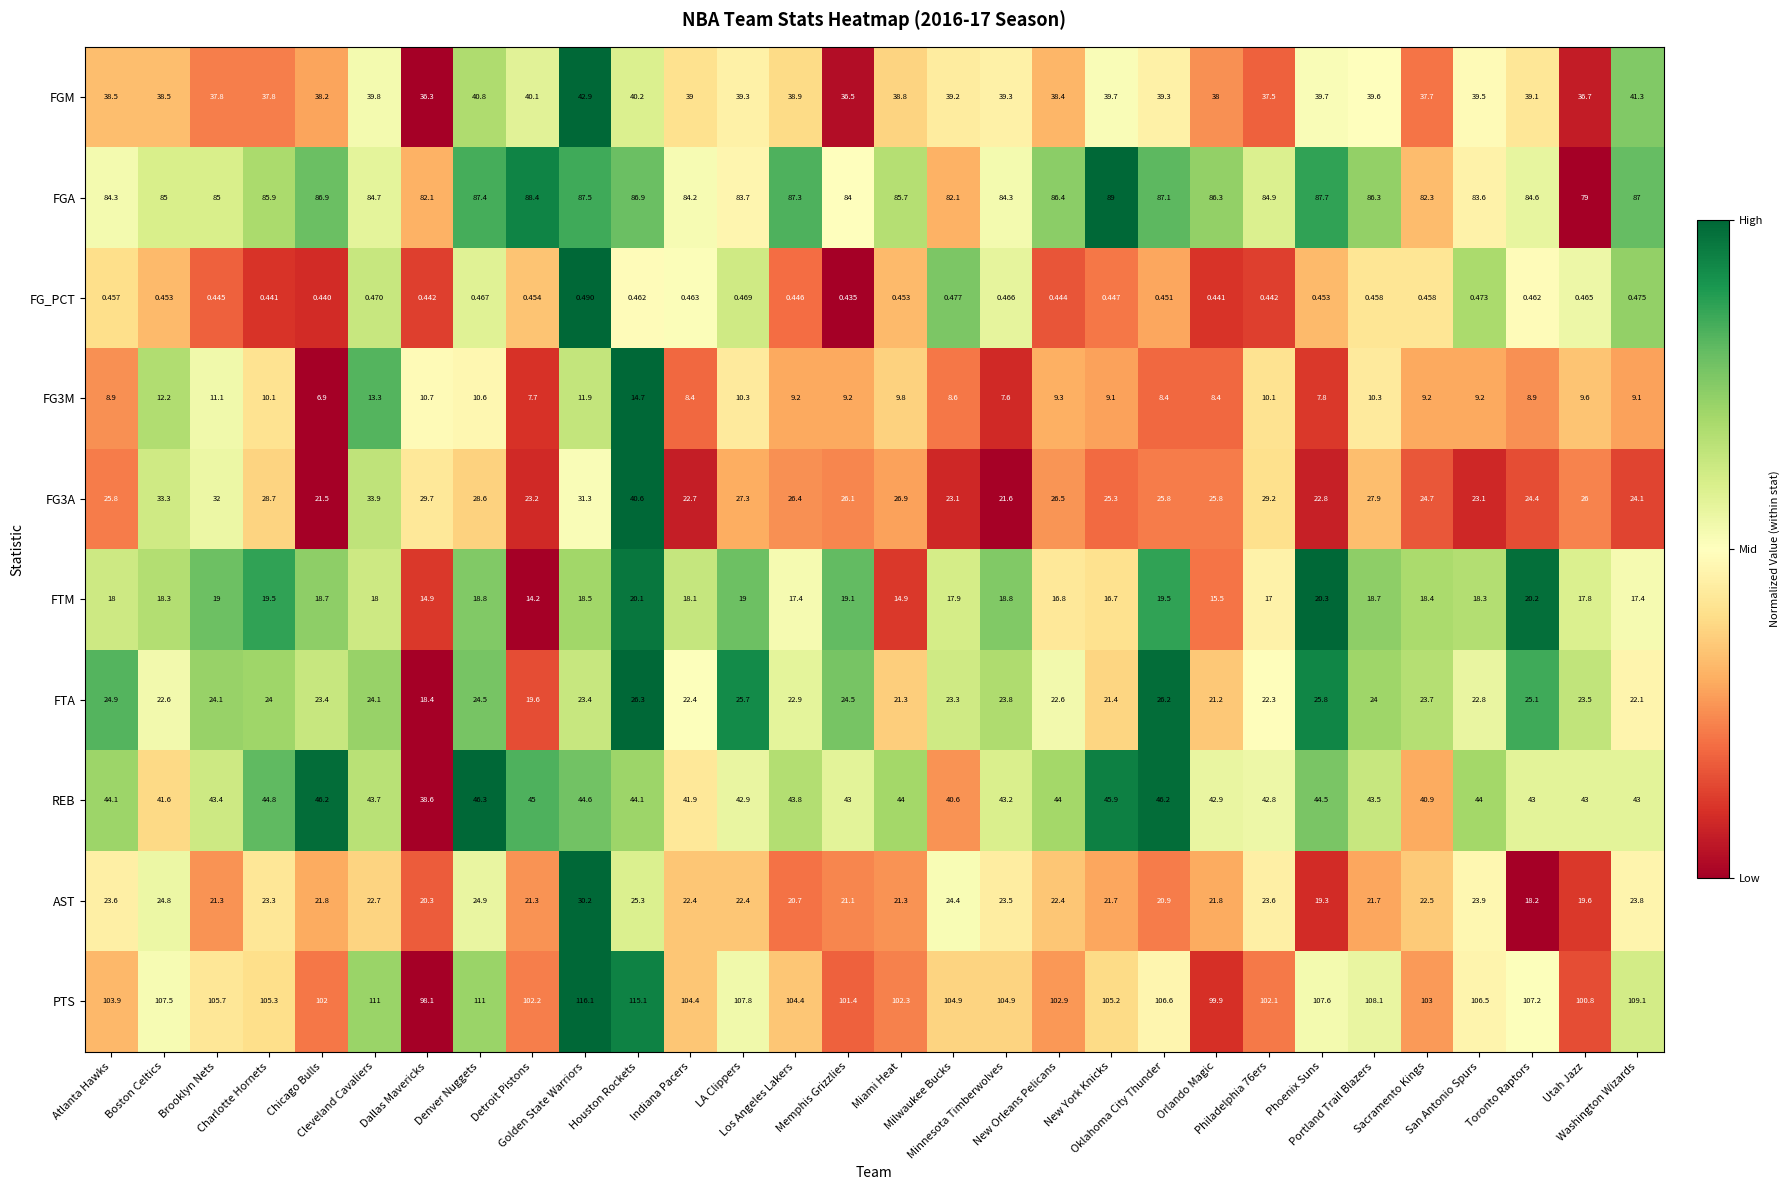

Which series has the largest total across all categories?

PTS